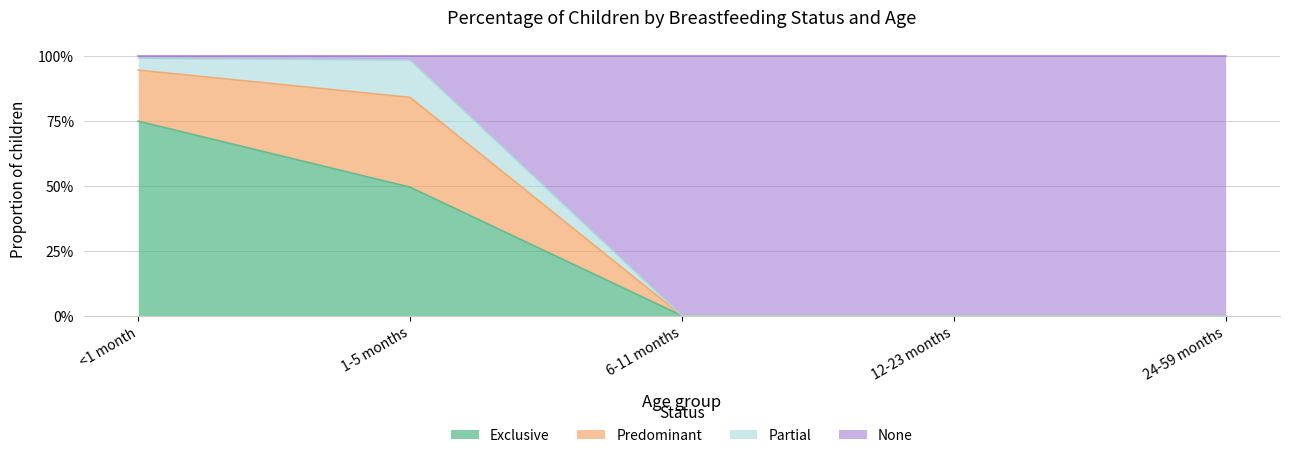

Which series has the largest total across all categories?

None